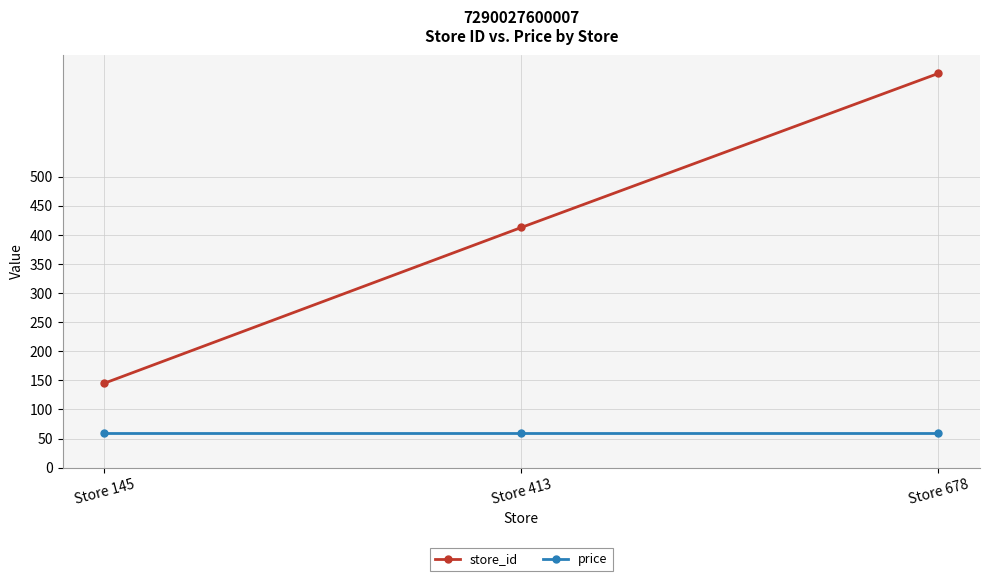

Reading left to right, transcribe all the data shown in this chart.

store_id: Store 145=145.0	Store 413=413.0	Store 678=678.0
price: Store 145=59.9	Store 413=59.9	Store 678=59.9